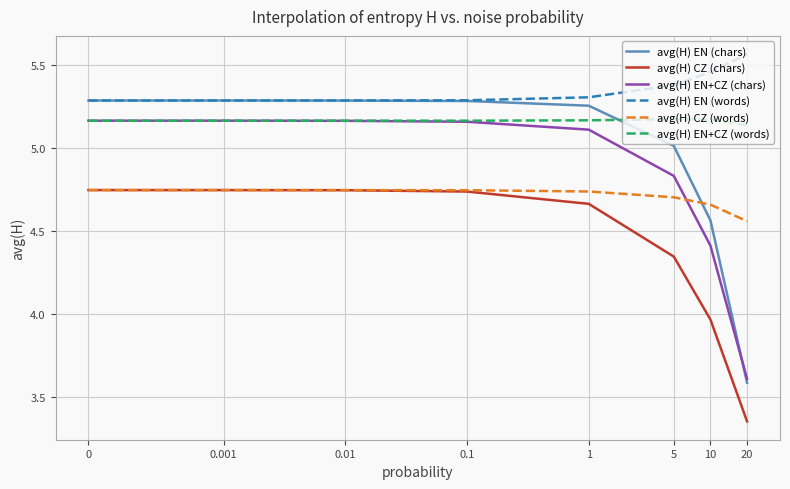

True or false: avg(H) EN (words) and avg(H) CZ (chars) cross at least once.

False